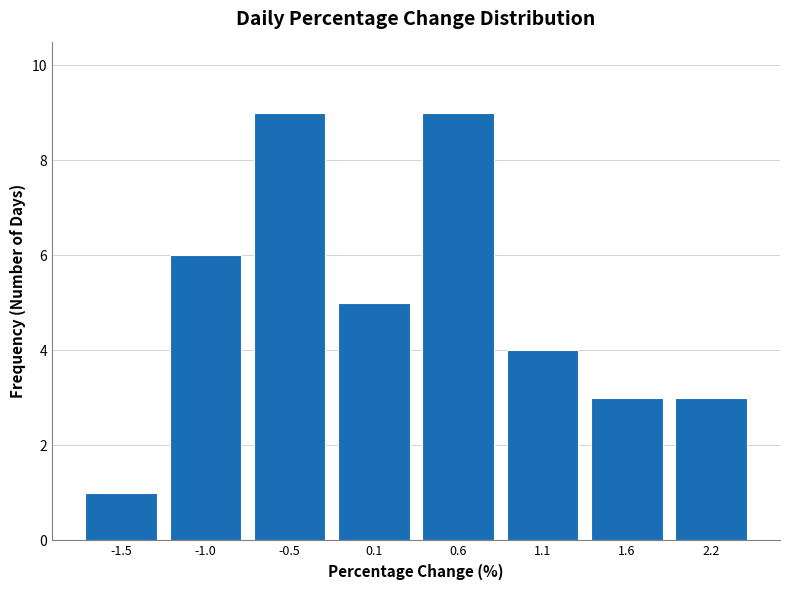

Reading left to right, transcribe all the data shown in this chart.

1	6	9	5	9	4	3	3